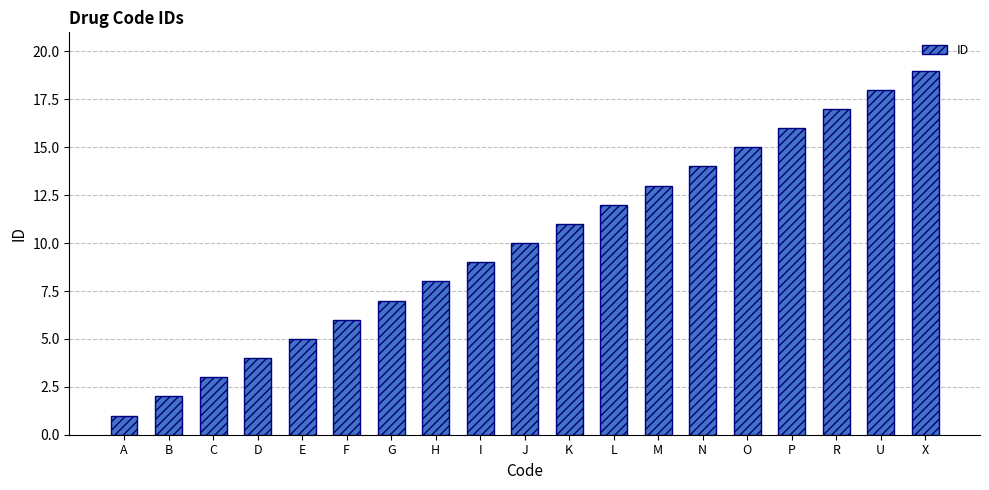

What is the change in value from C to H?

+5